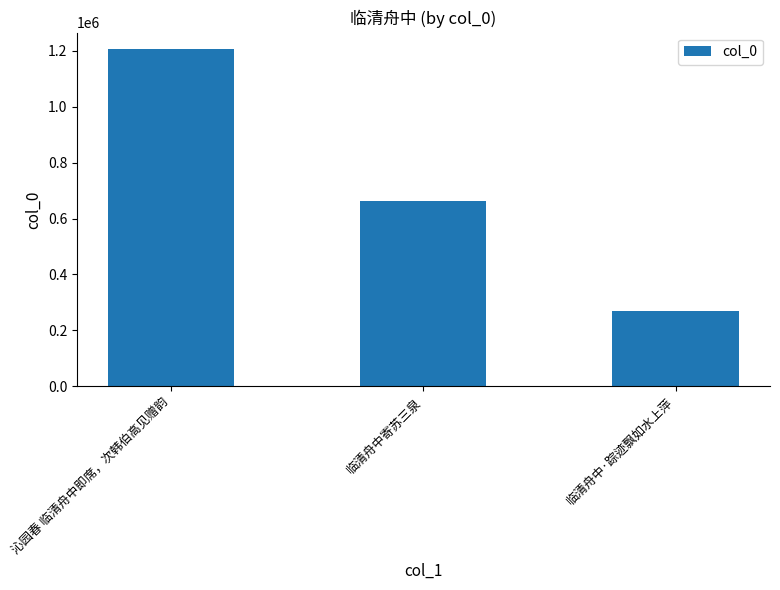

Between 临清舟中寄苏三泉 and 临清舟中·踪迹飘如水上萍, which is larger?

临清舟中寄苏三泉